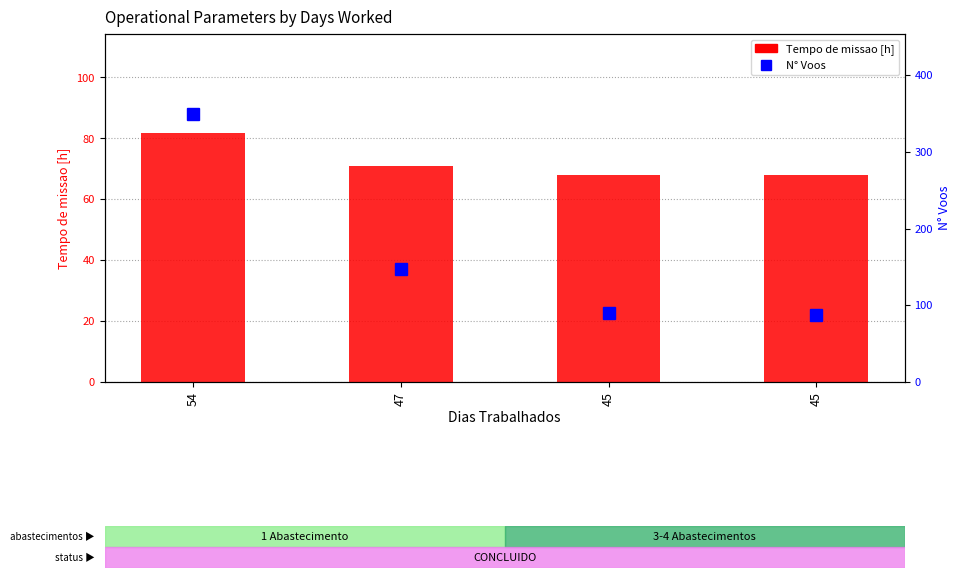

Read the Tempo de missao [h] value at 54.

81.6